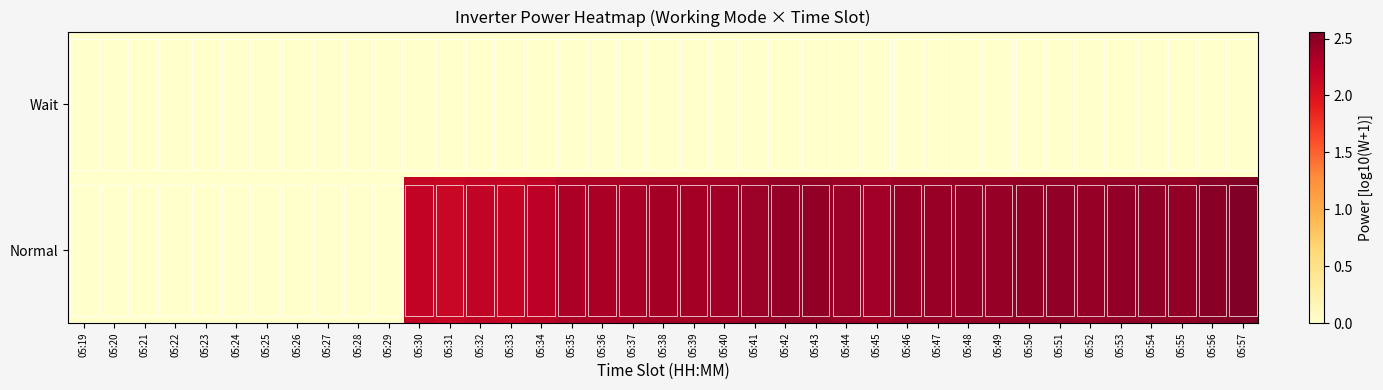

Which label corresponds to the largest value in the chart?

05:57